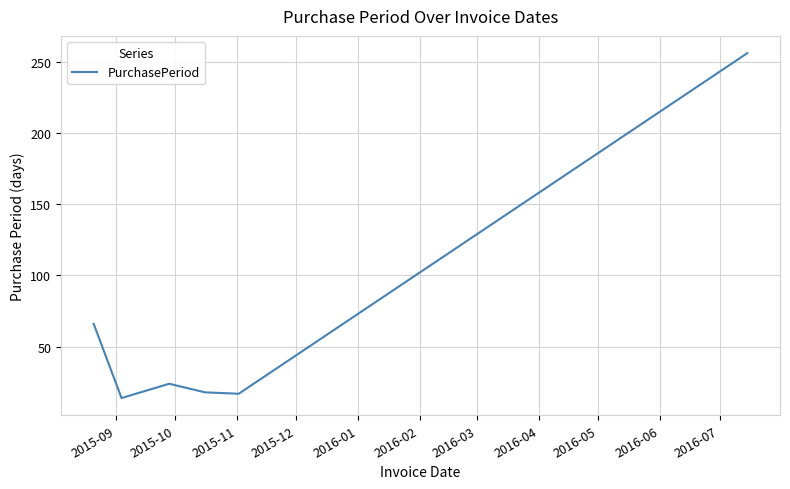

How many lines are shown in the chart?

1